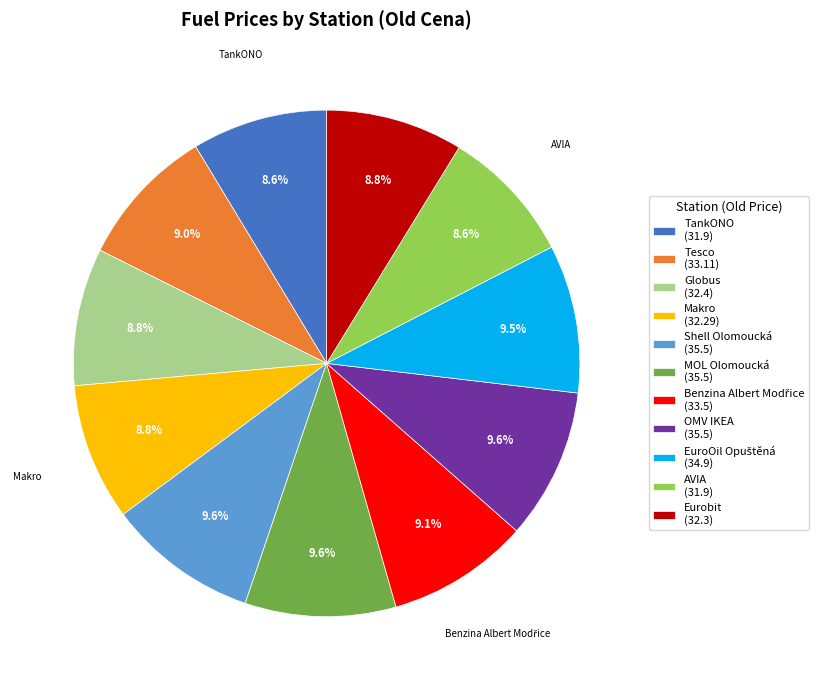

What percentage is NOT represented by Makro?

91.2%